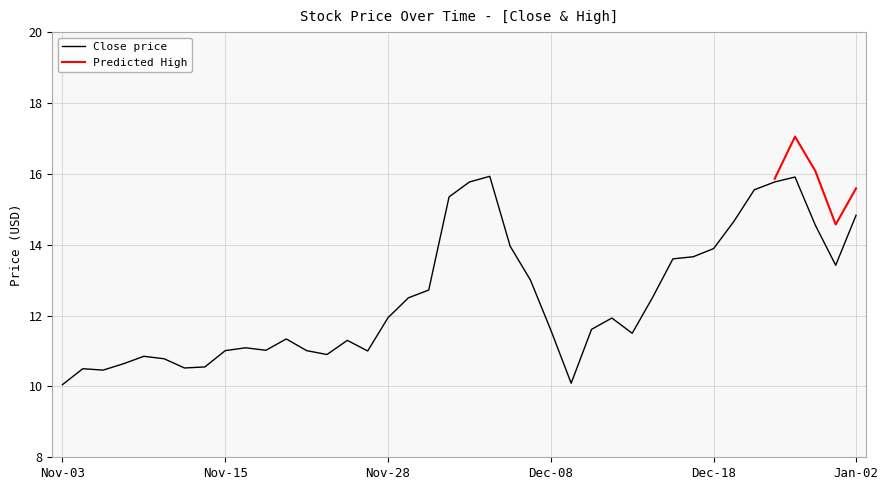

What is the maximum value for Close price?

15.9